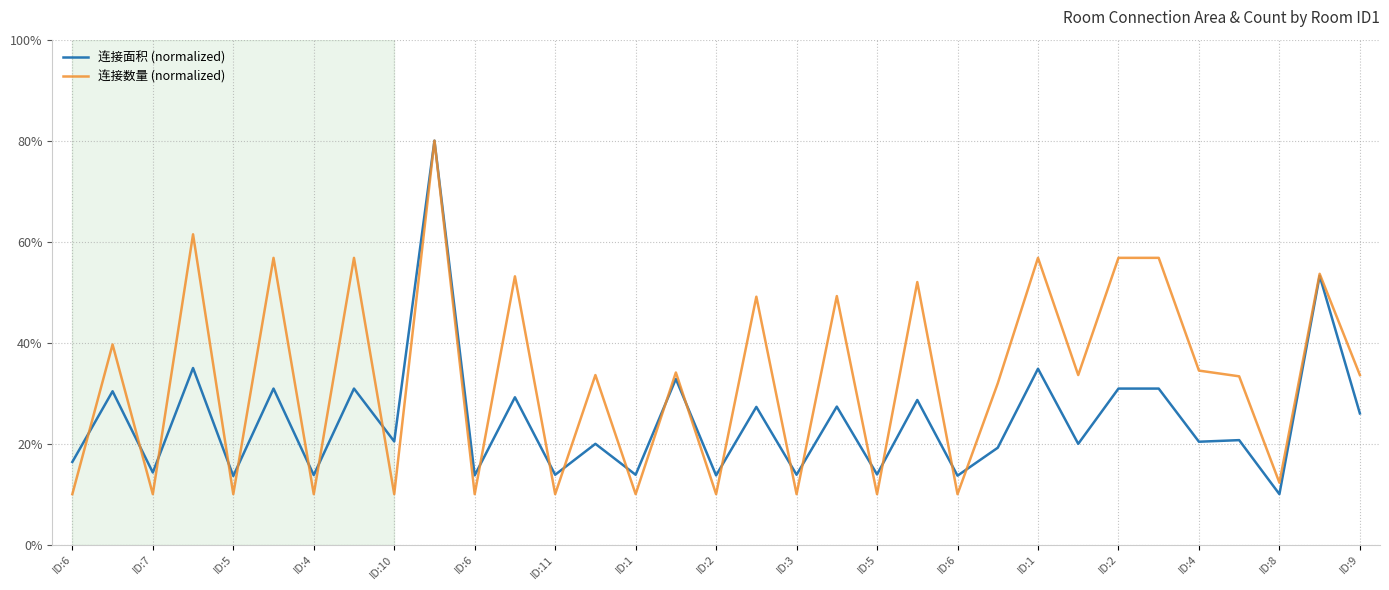

How many lines are shown in the chart?

2